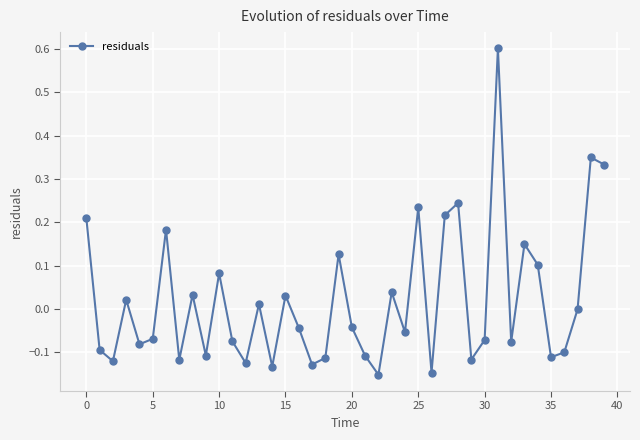

What is the greatest value displayed?

0.6